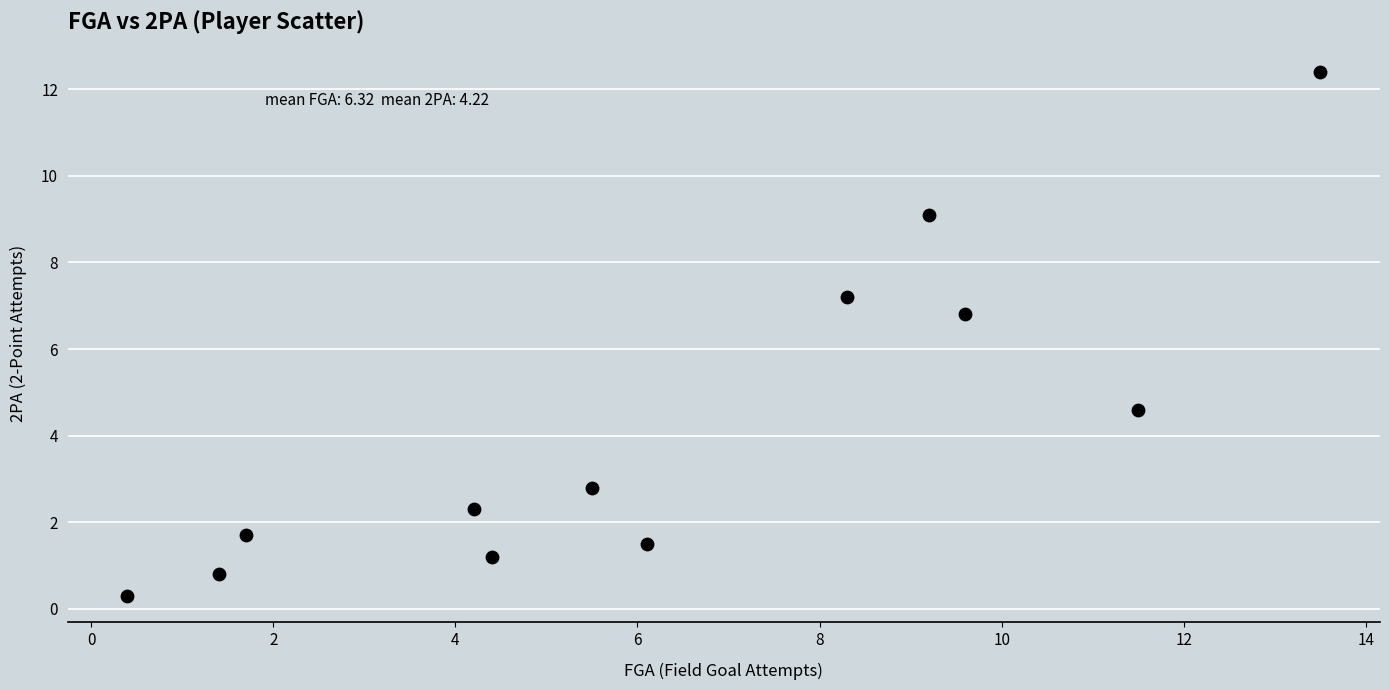

What is the average X value?

6.3